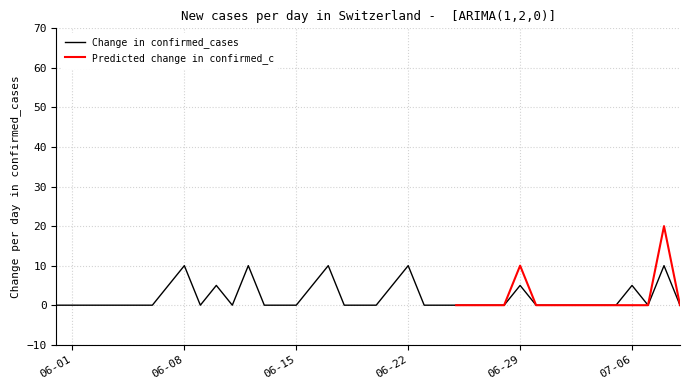

Is it true that Change in confirmed_cases equals 5 at 07-06?

True